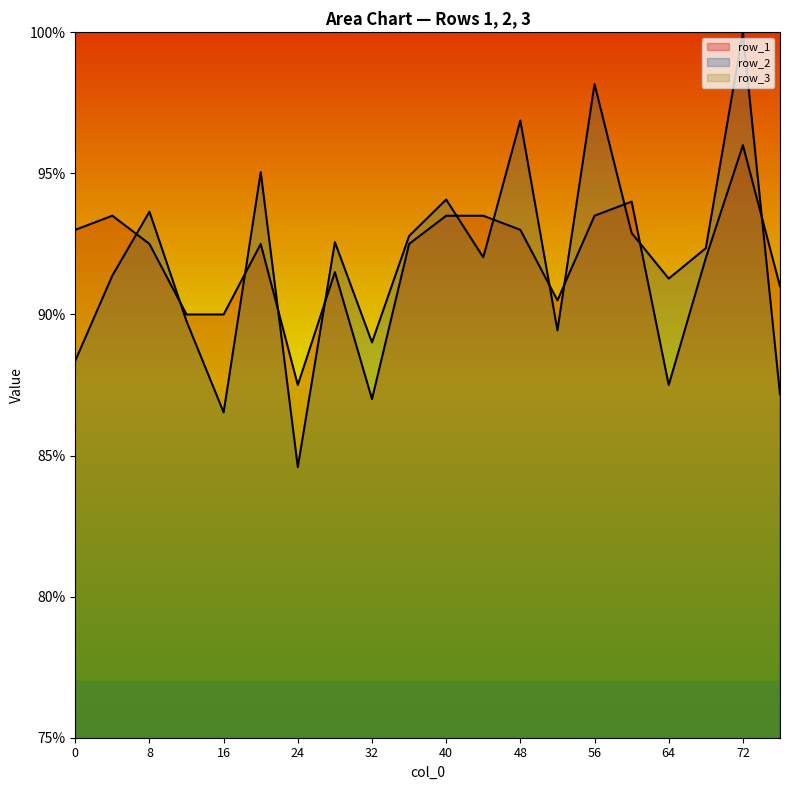

Which series has the widest spread of values?

row_2